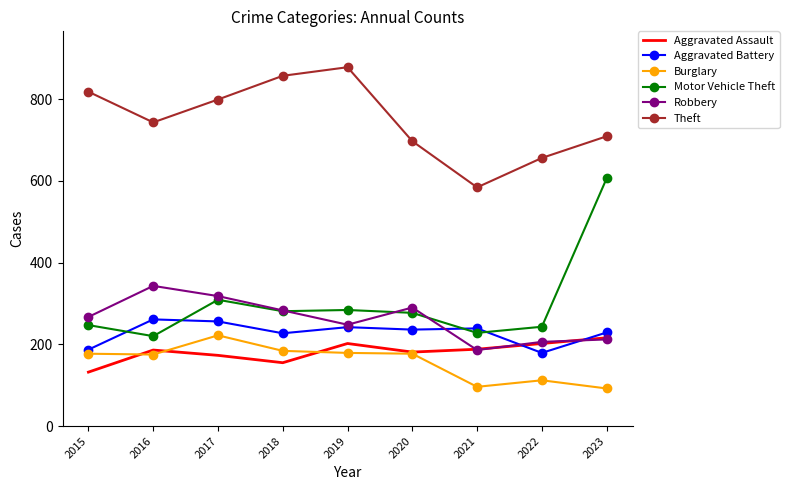

Where is Motor Vehicle Theft nearest to the value 413?

2017